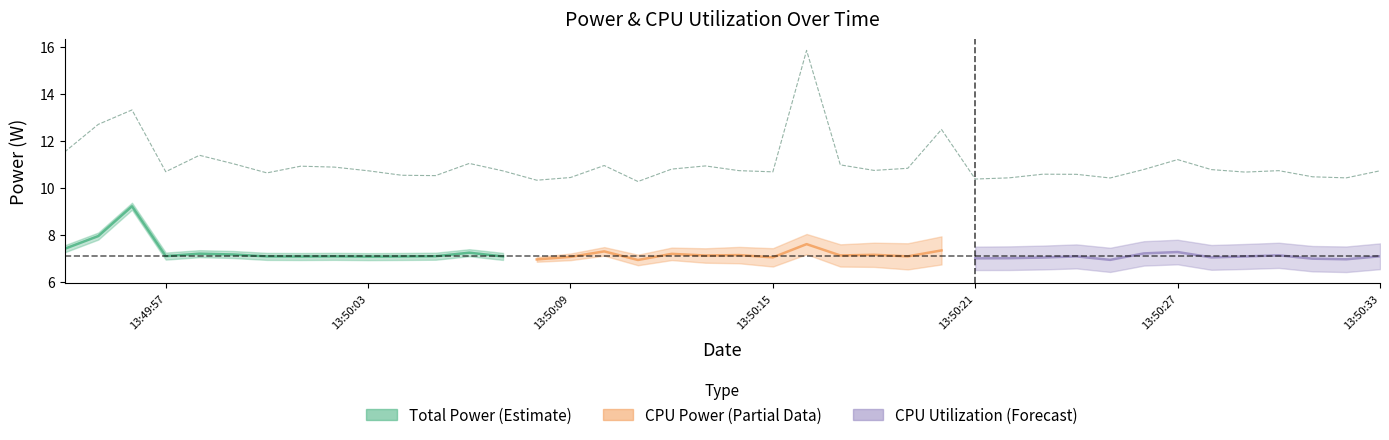

Where is the first local minimum for CPU Power?

3